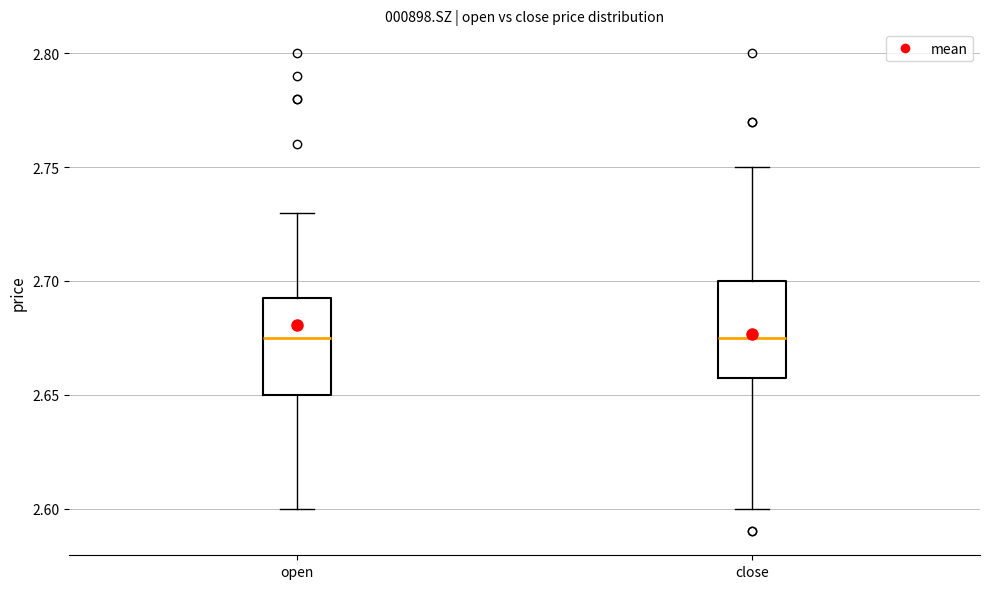

Reading left to right, transcribe this box plot: for each box, give where its median line is, the range the box spans, and where its two whiskers end, as read against the y-axis. The values are not printed on the chart, so give them approximately, as read against the axis.

open: median 2.675, box 2.650 to 2.695, whiskers 2.600 to 2.730
close: median 2.675, box 2.660 to 2.700, whiskers 2.600 to 2.750